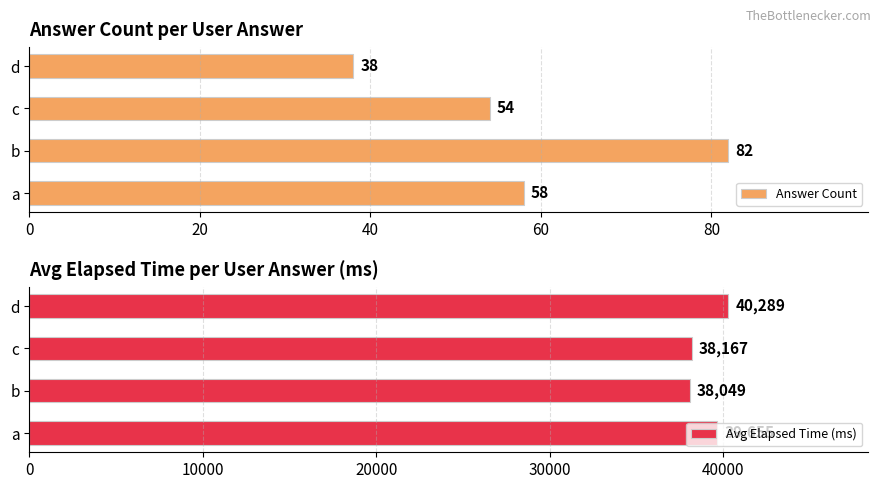

What is the highest value of the Answer Count series?

82